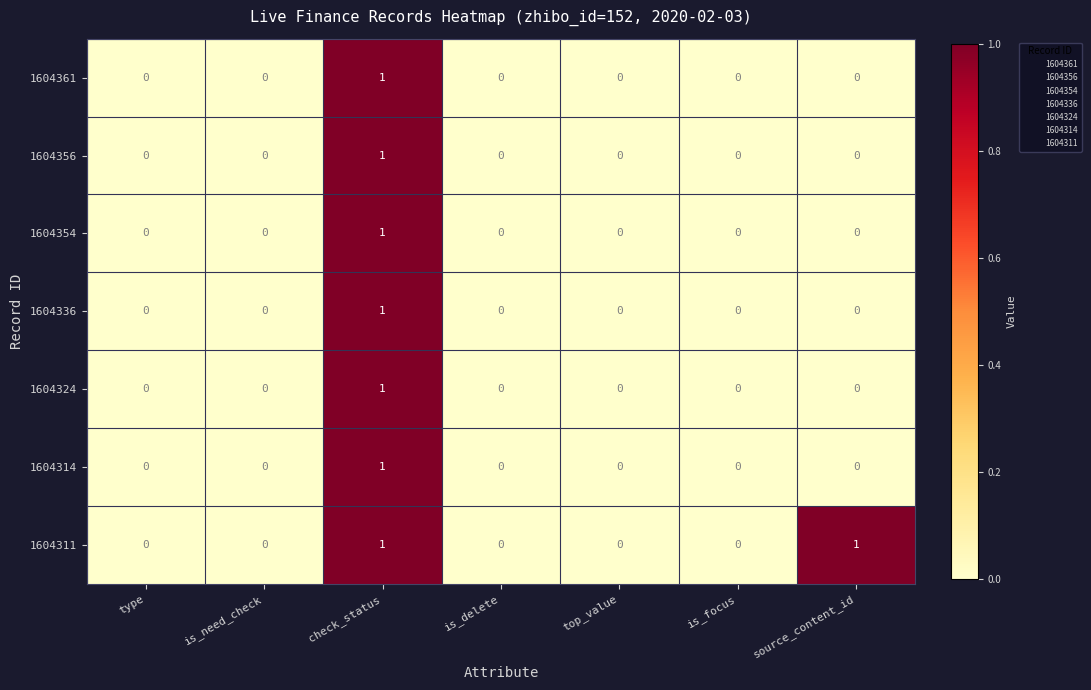

Is it true that 1604361 equals 1 at check_status?

True